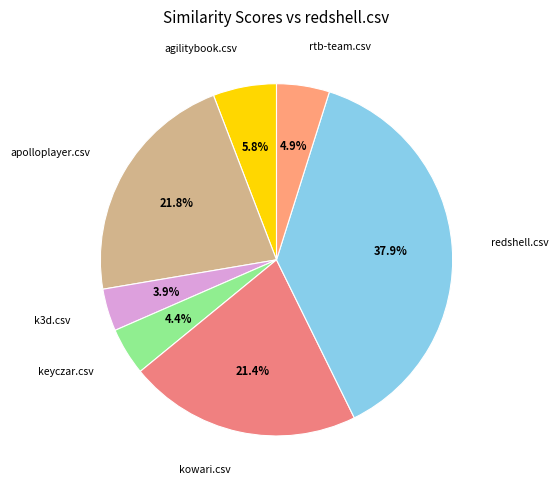

How many slices are in this pie chart?

7